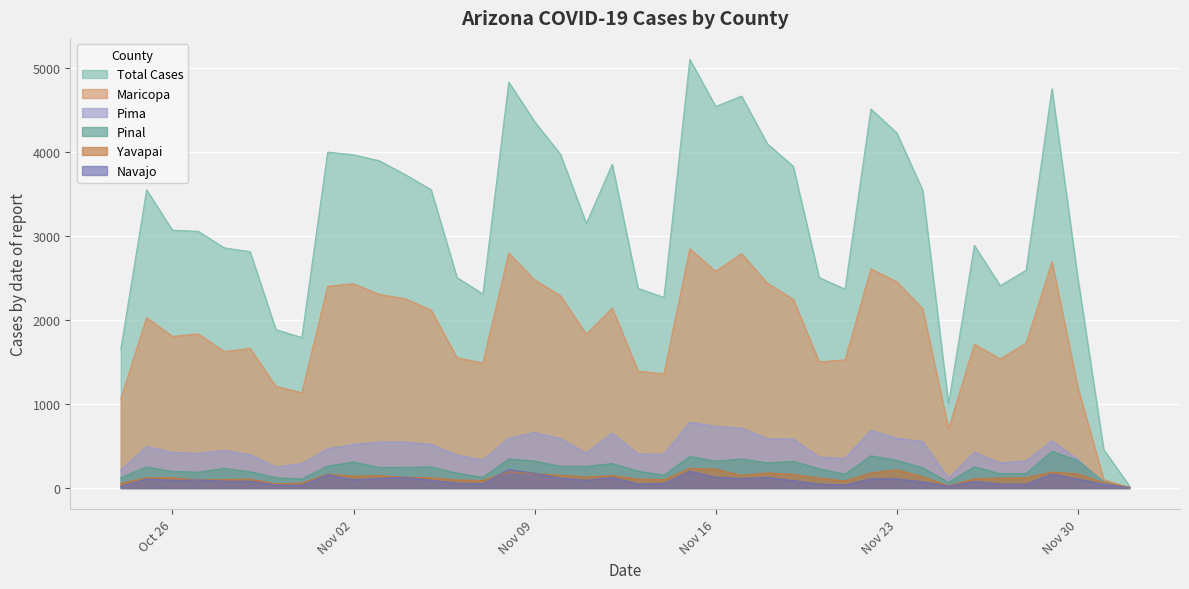

What is the greatest value displayed?

5101